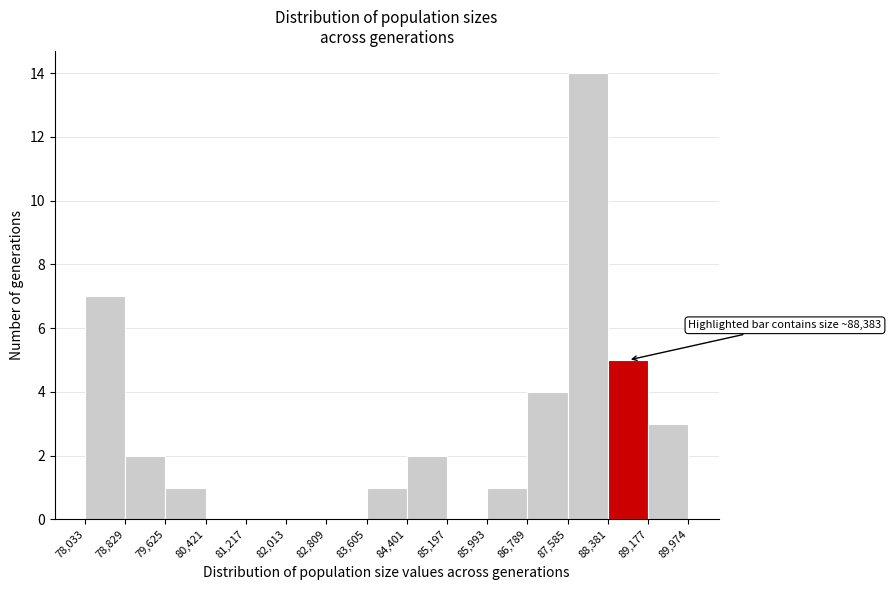

Over which range of the x-axis is the bar tallest?

87,585 to 88,381